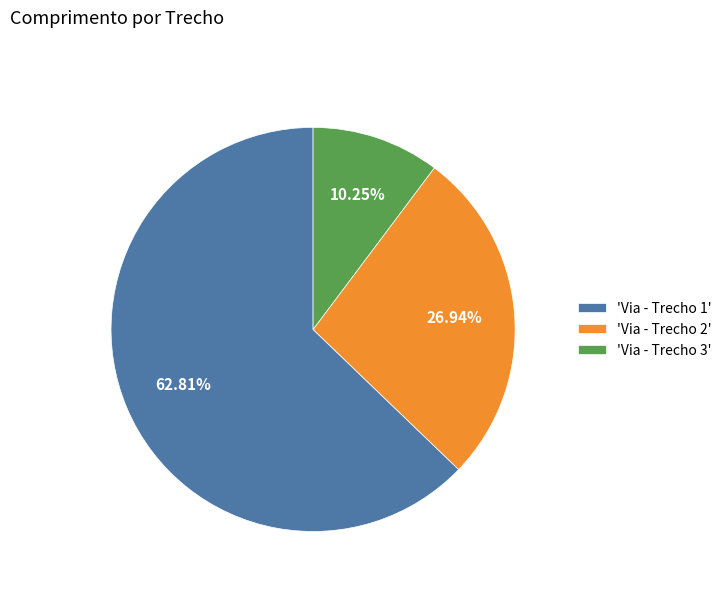

Rank the categories by value from highest to lowest.

'Via - Trecho 1', 'Via - Trecho 2', 'Via - Trecho 3'